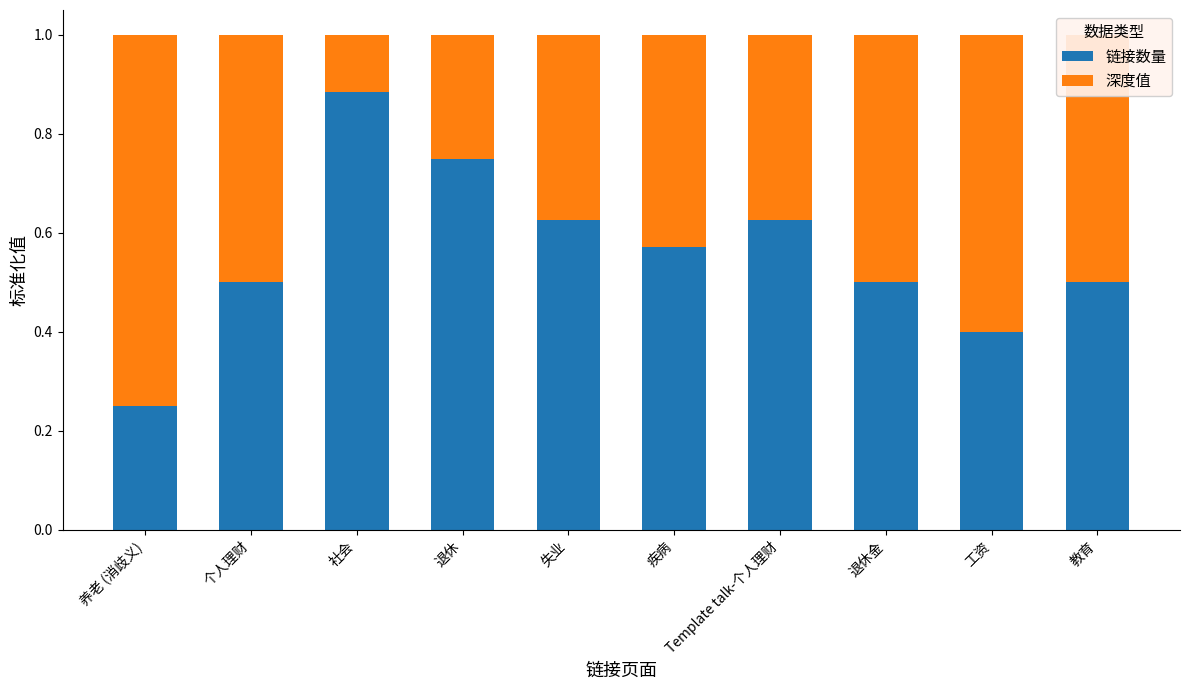

What value does the 链接数量 series have at 退休金?

0.5